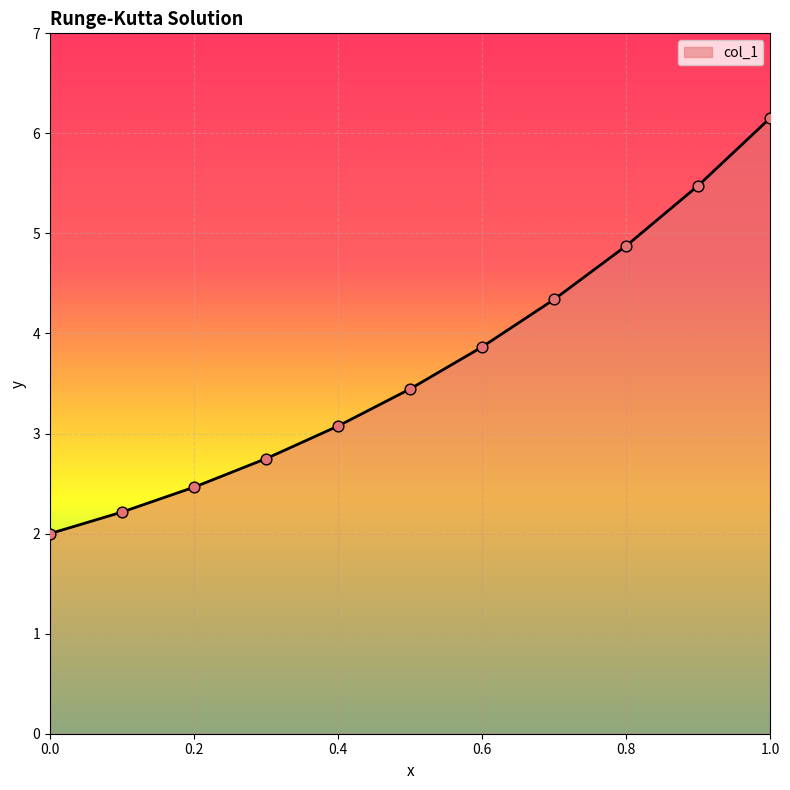

What is the maximum value shown in the chart?

6.2